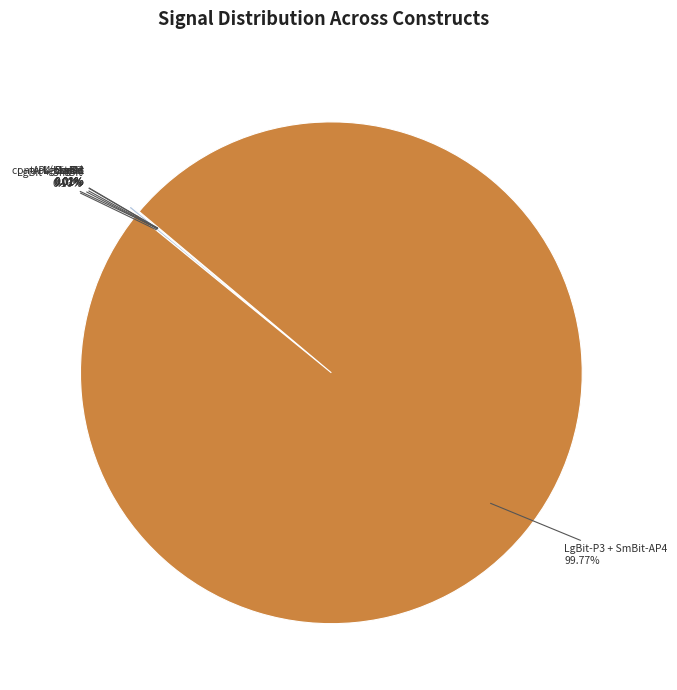

Does any single category account for the majority?

Yes